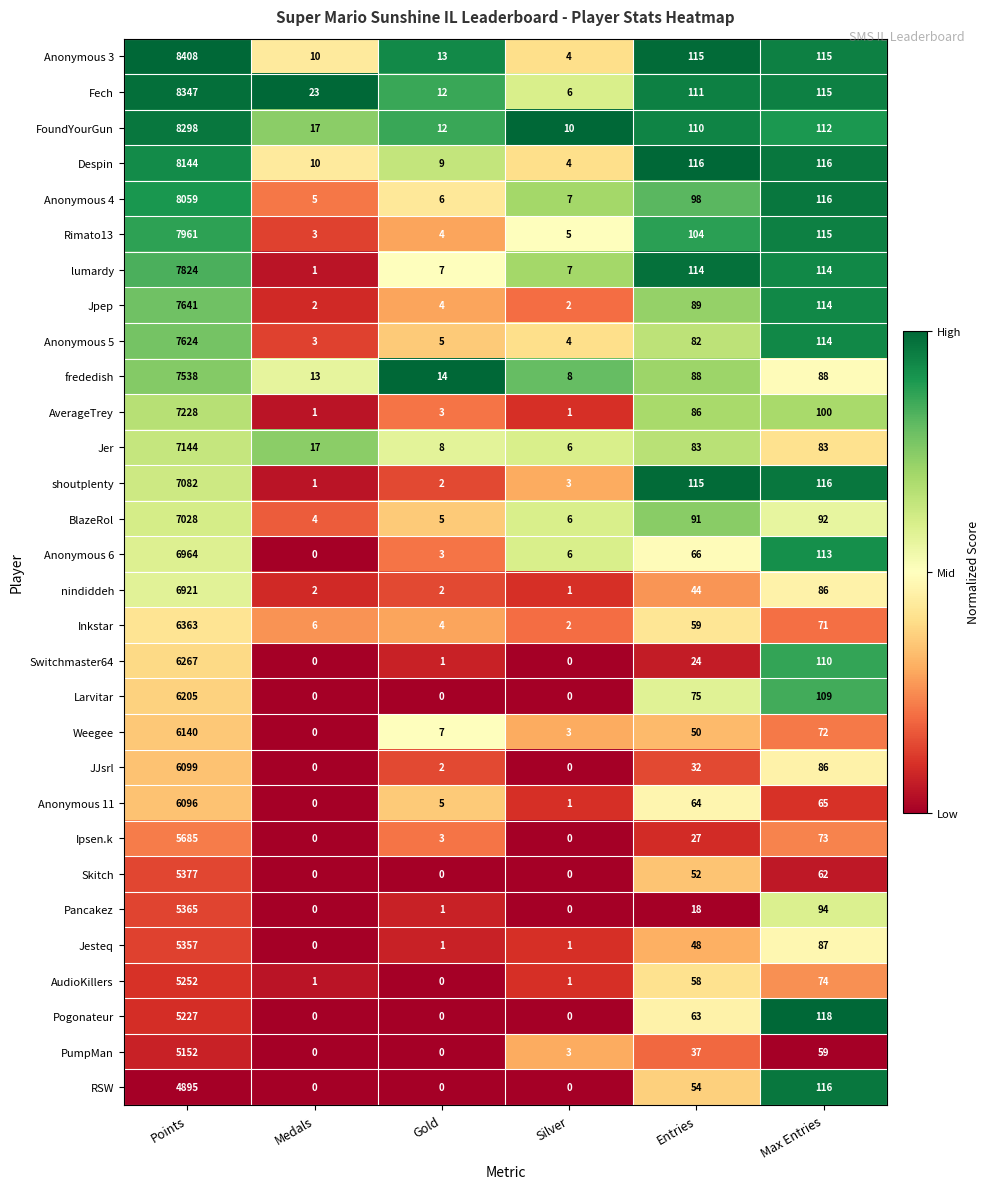

How many categories are shown in the chart?

6